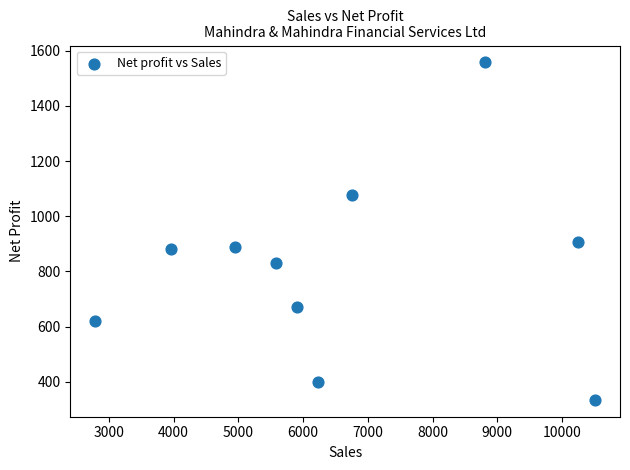

What is the range of Y values (max minus min)?

1221.9